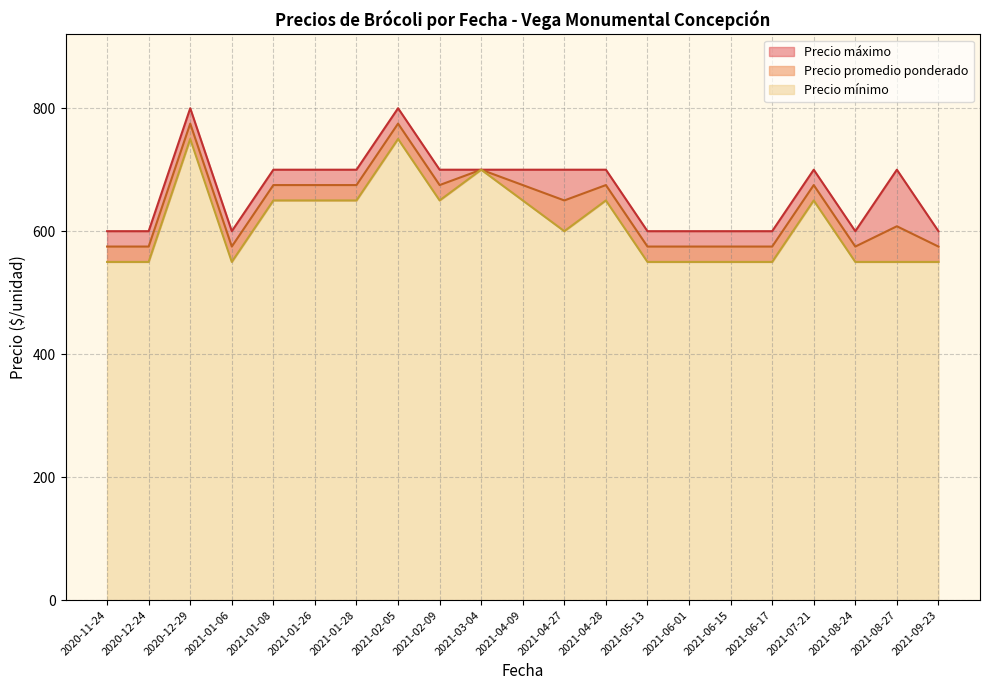

Rank the series by their average value, from lowest to highest.

Precio mínimo, Precio promedio ponderado, Precio máximo